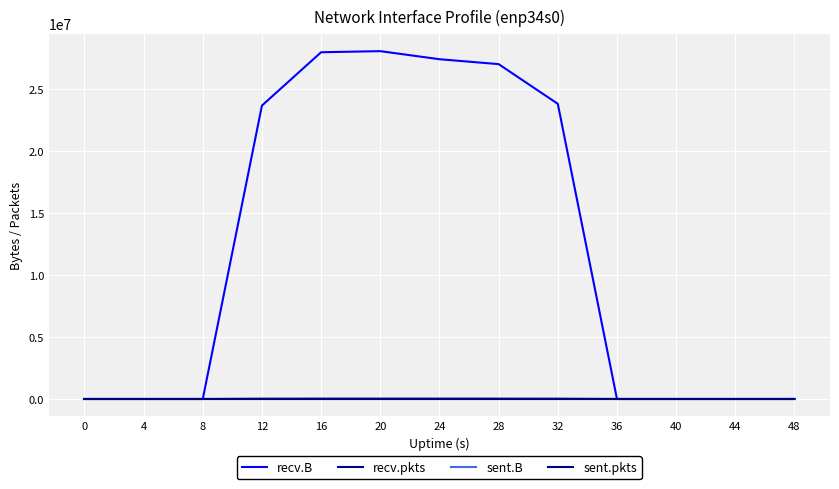

Does the chart display data point markers on the line(s)?

No